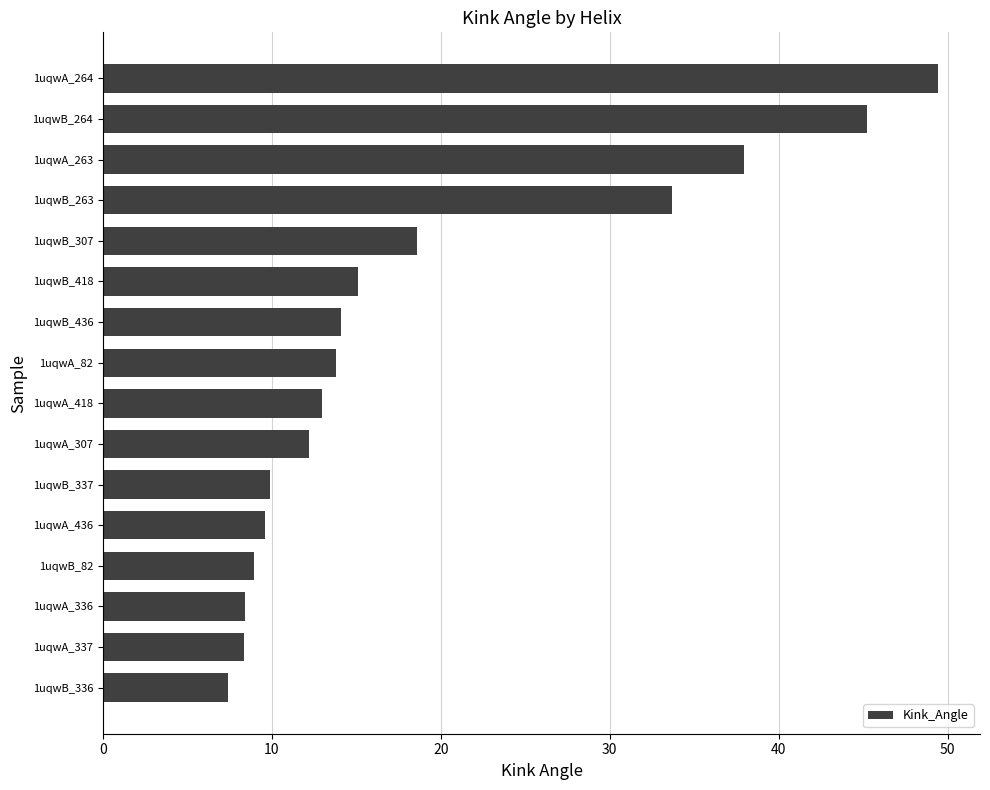

What is the change in value from 1uqwA_418 to 1uqwB_436?

+1.1